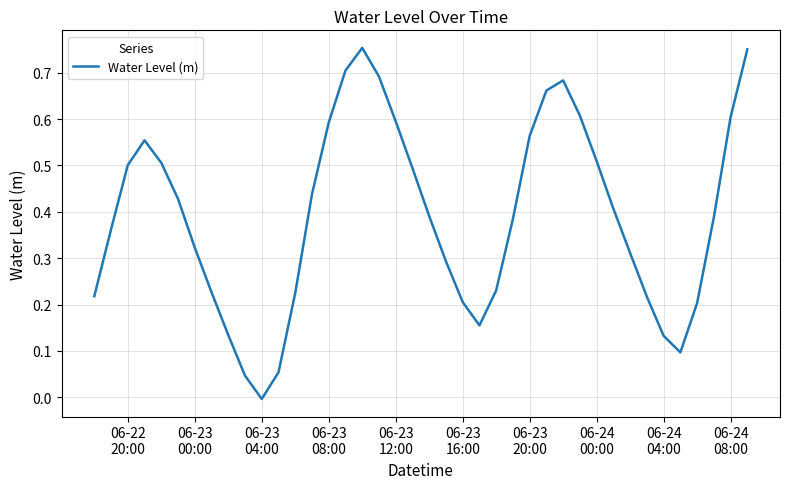

Does the chart have visible grid lines?

Yes